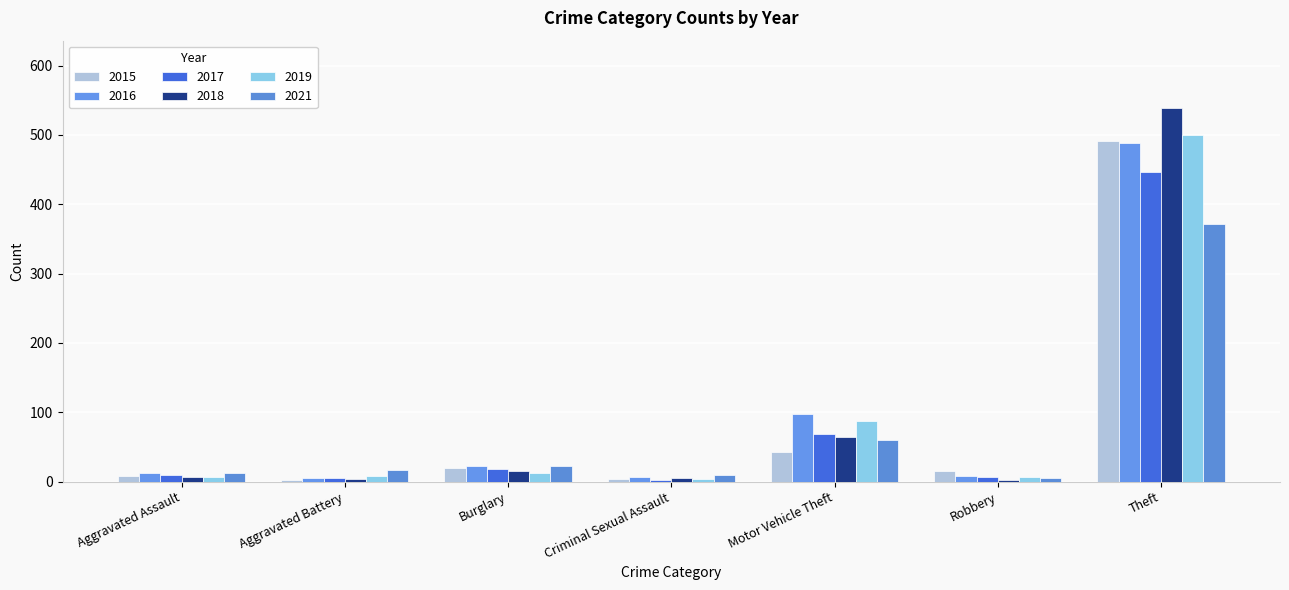

What is the maximum value for 2016?

489